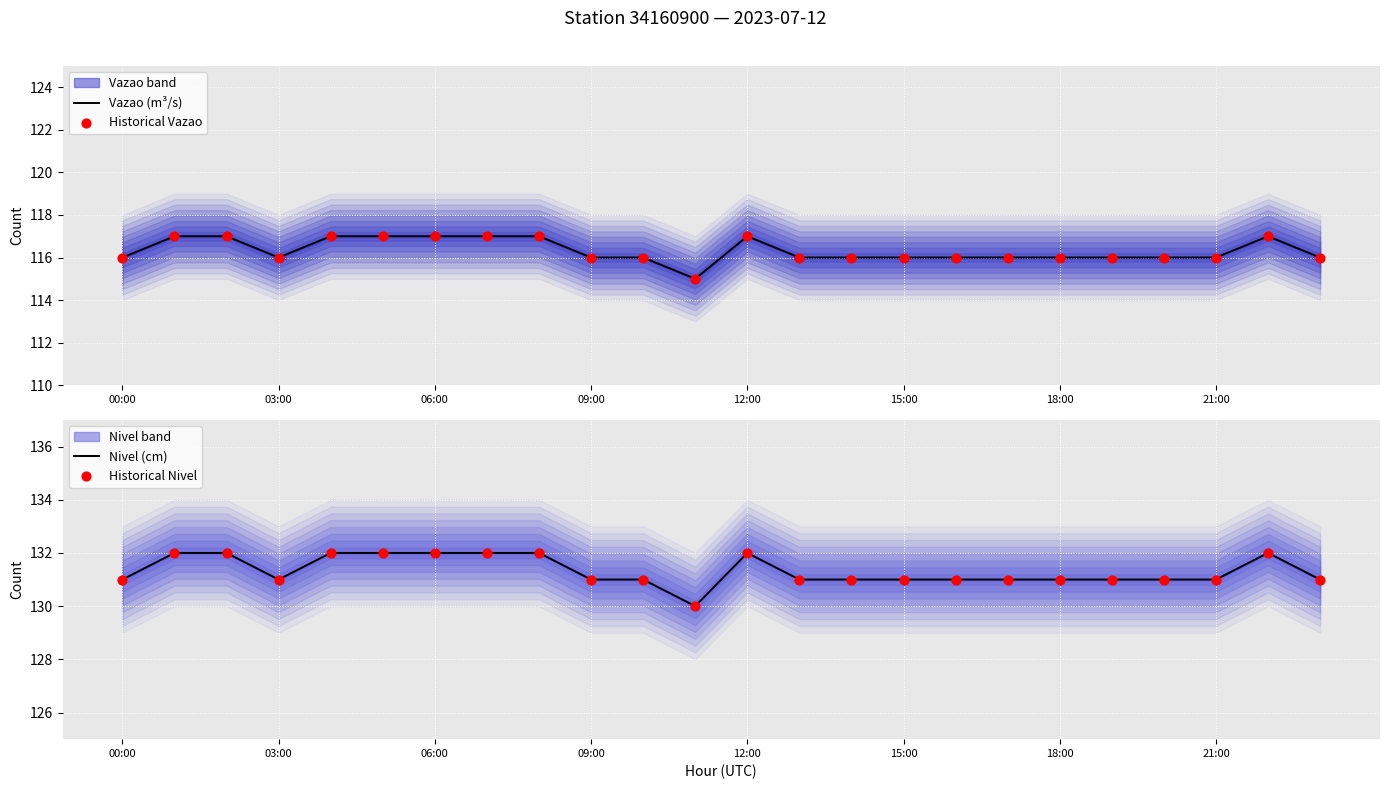

At how many categories does at least one series exceed 122?

24